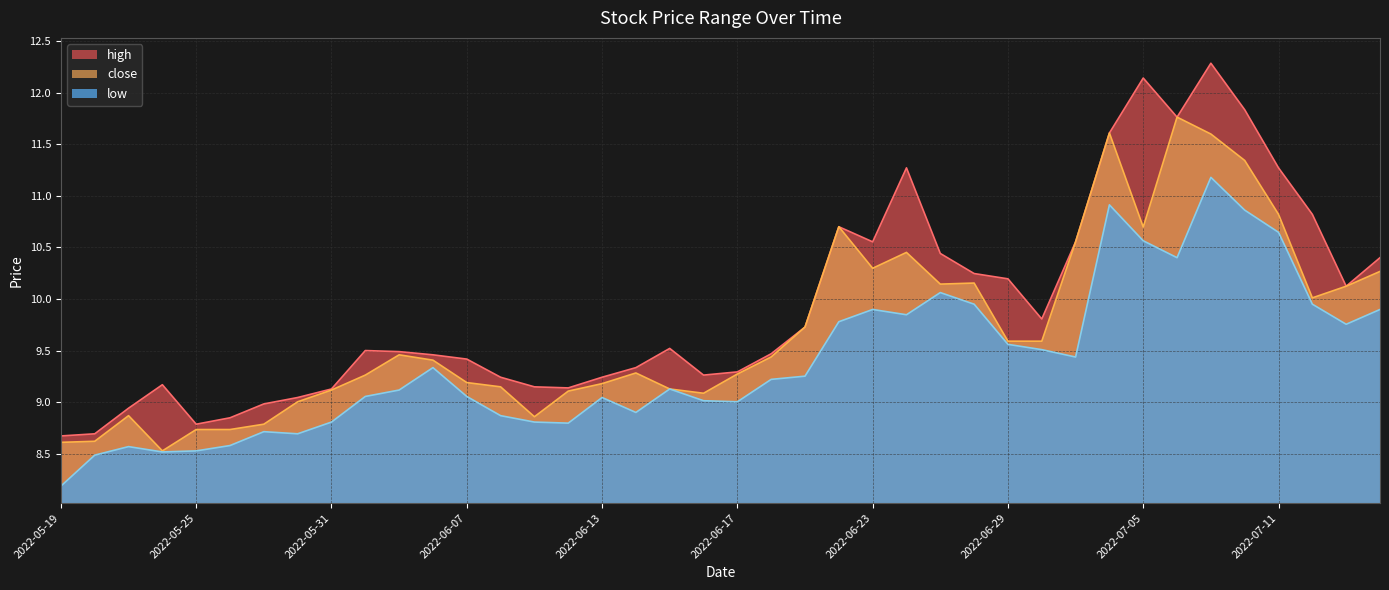

Which series changed the most between 2022-05-26 and 2022-05-31?

close